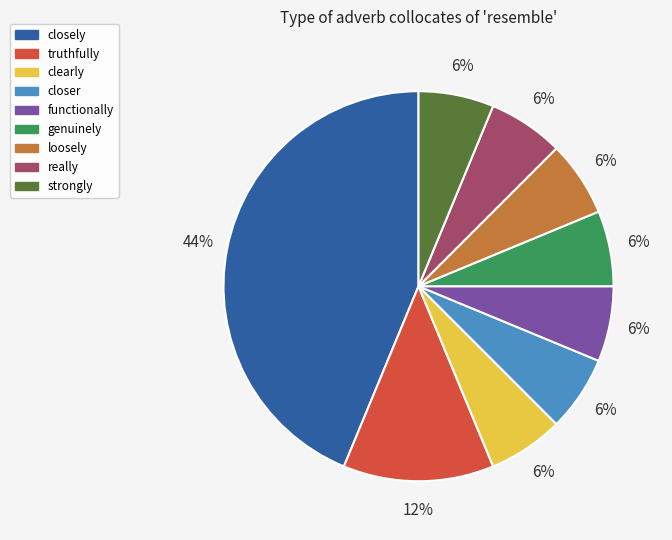

To the nearest percent, what portion does functionally represent?

6%